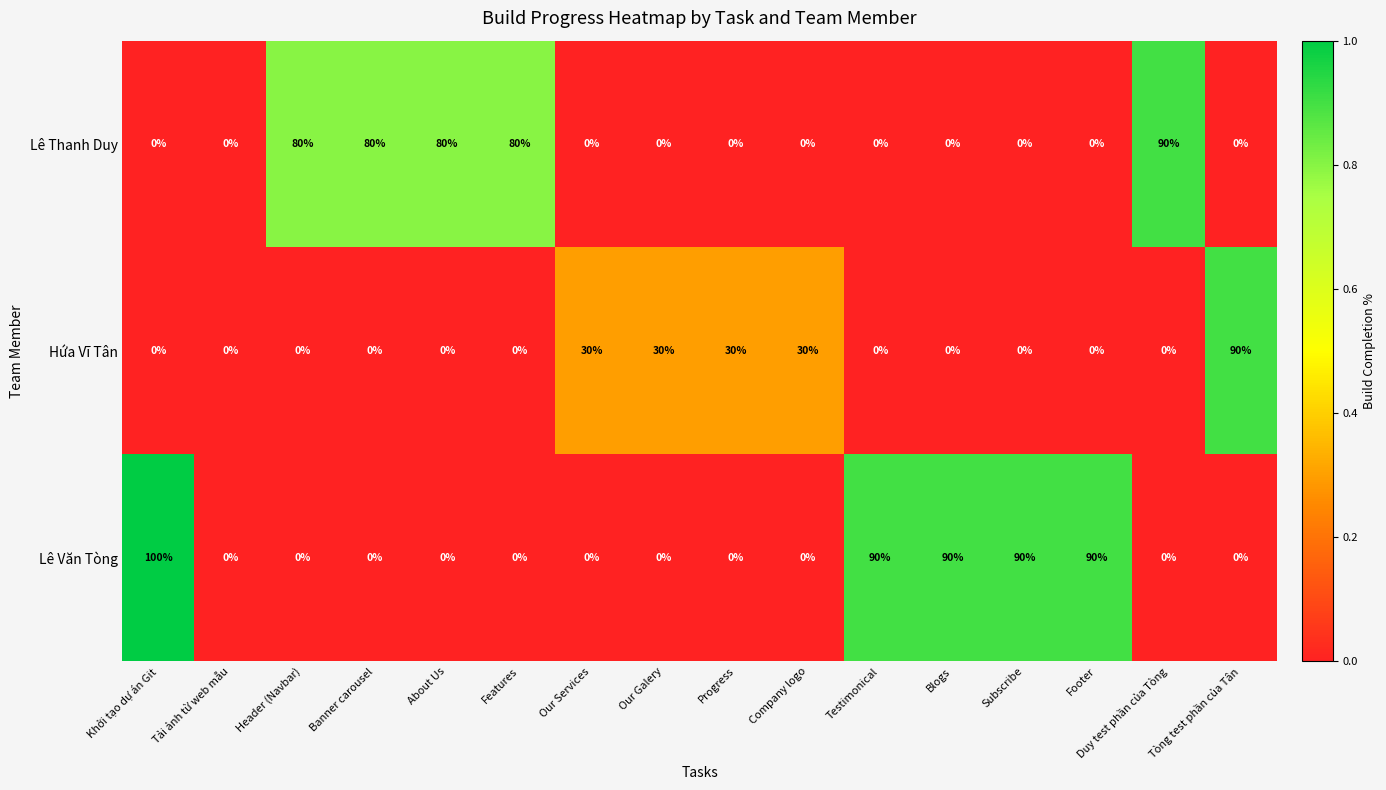

True or false: Lê Văn Tòng has a value of -40 at Progress.

False